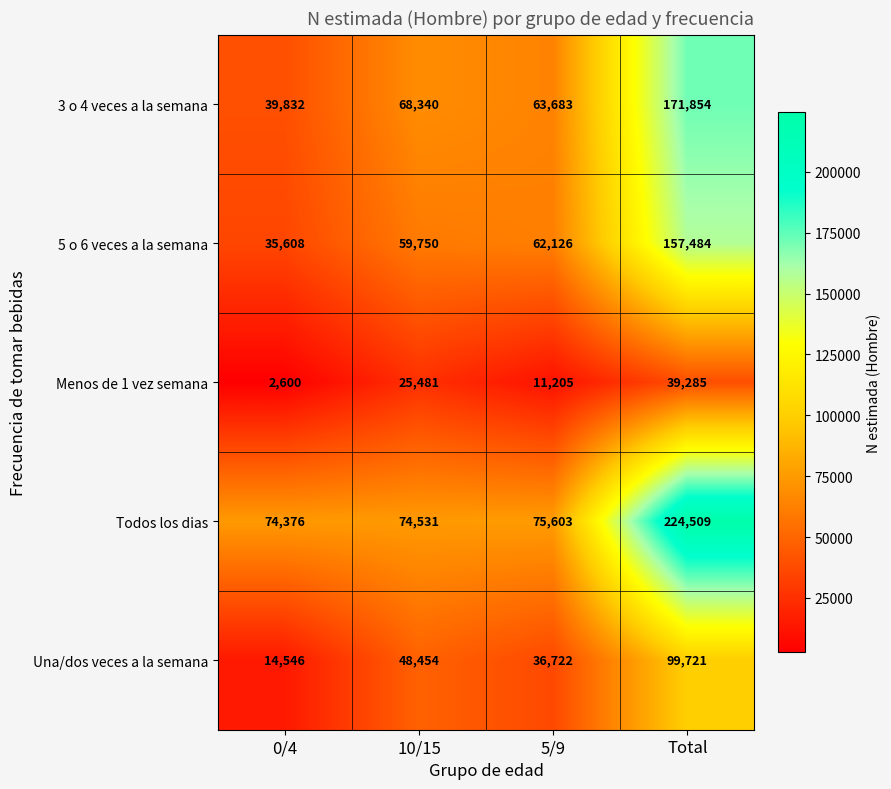

What is the difference between the maximum and second lowest values in the Menos de 1 vez semana series?

28080